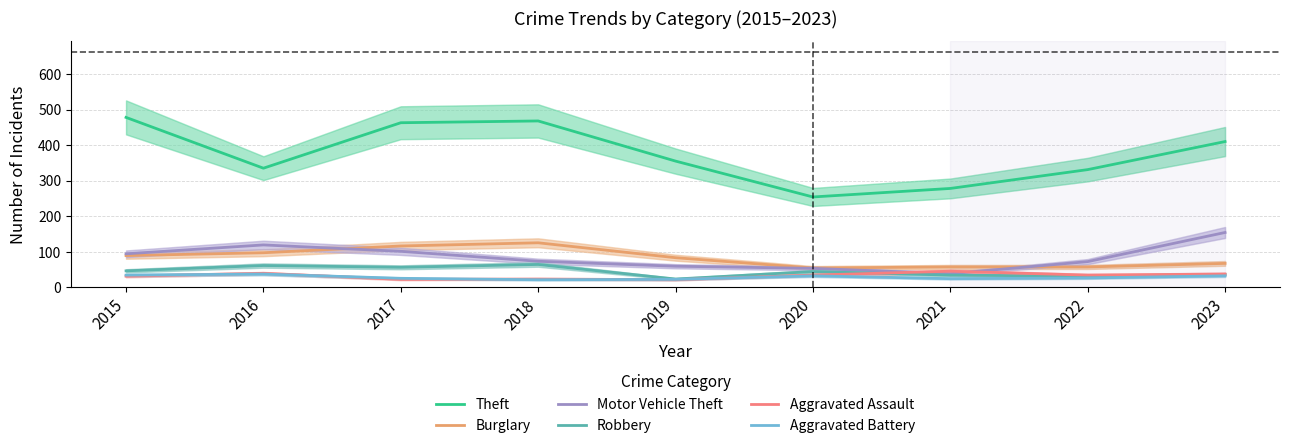

Reading left to right, extract all data points from this chart.

Theft: 2015=478	2016=335	2017=463	2018=468	2019=355	2020=254	2021=278	2022=331	2023=410
Burglary: 2015=89	2016=97	2017=116	2018=125	2019=83	2020=54	2021=57	2022=57	2023=67
Motor Vehicle Theft: 2015=94	2016=119	2017=101	2018=73	2019=59	2020=53	2021=38	2022=72	2023=154
Robbery: 2015=46	2016=61	2017=56	2018=64	2019=23	2020=44	2021=34	2022=31	2023=36
Aggravated Assault: 2015=31	2016=39	2017=22	2018=23	2019=21	2020=34	2021=45	2022=34	2023=37
Aggravated Battery: 2015=34	2016=37	2017=25	2018=21	2019=22	2020=32	2021=24	2022=26	2023=32